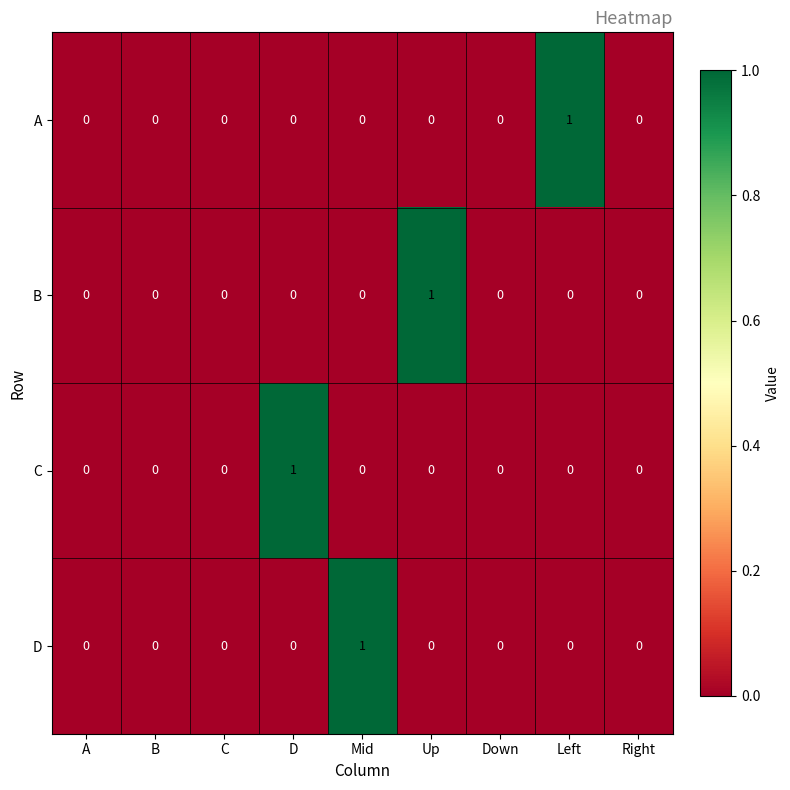

How many D values are between 0 and 1?

9